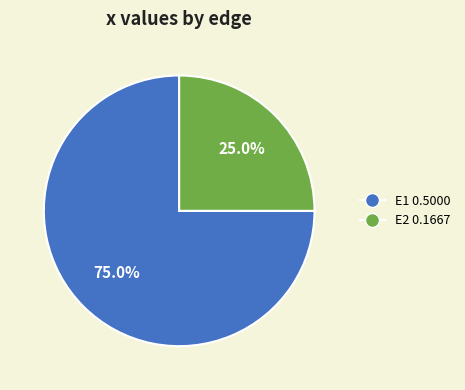

Do E2 and E1 together represent more than half of the pie?

Yes